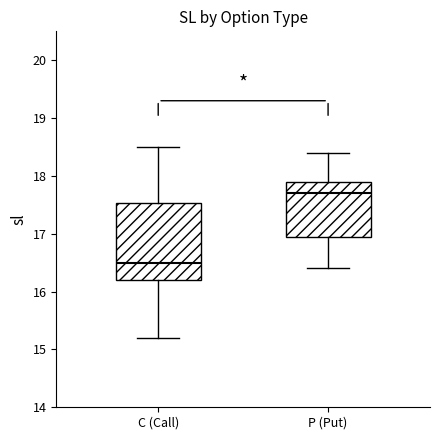

Which box is the tallest, from its lower edge to its upper edge?

C (Call)